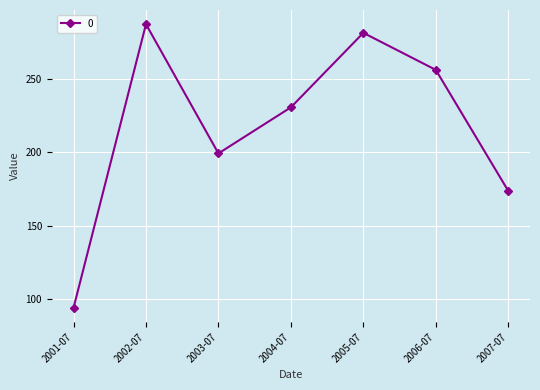

What is the label of the 5th point from the right?

2003-07